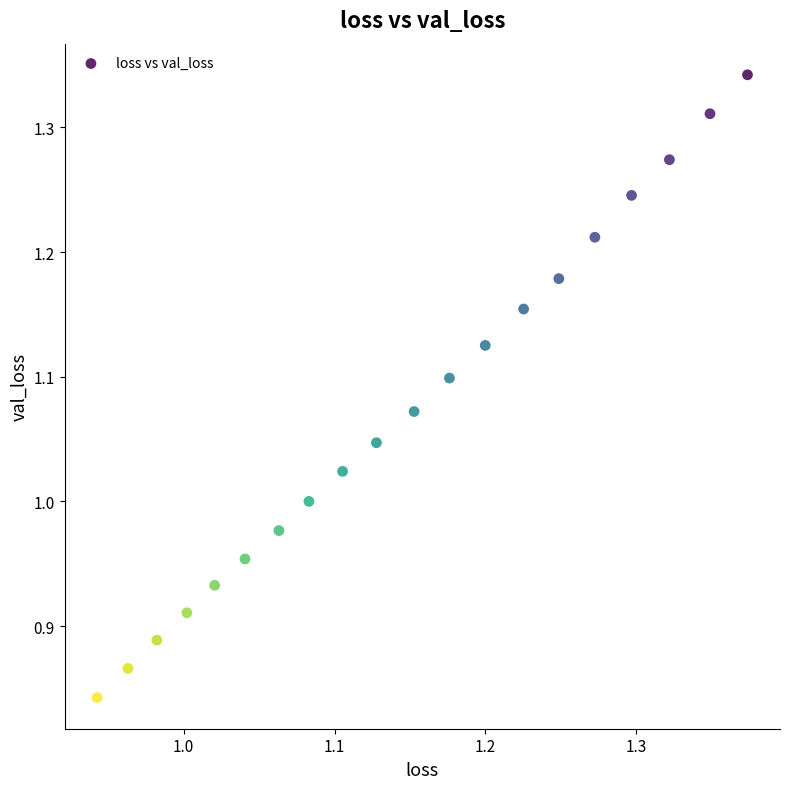

What is the range of X values (max minus min)?

0.4